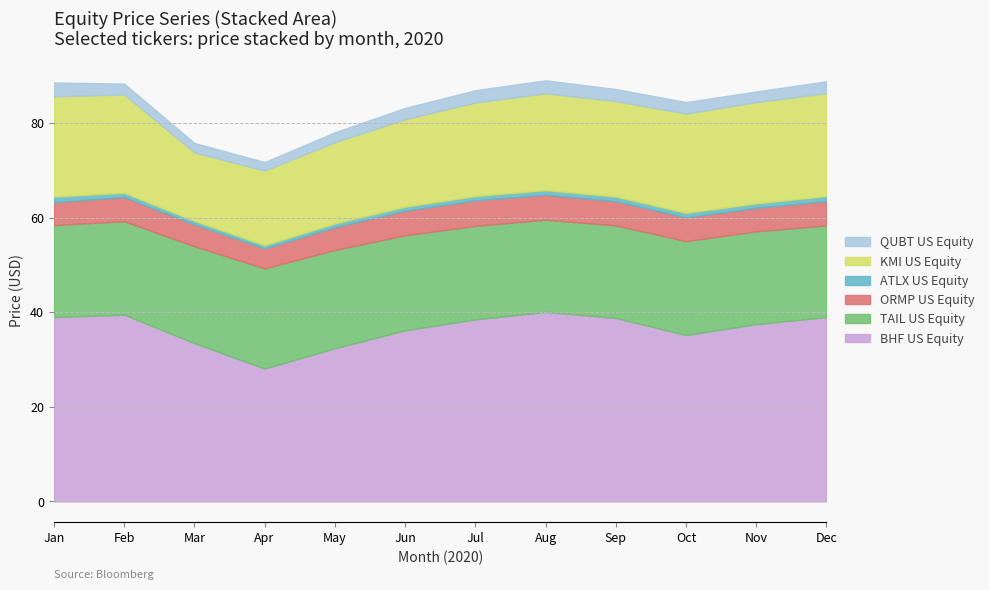

Between 2020-08-03 and 2020-12-01, which series saw the biggest shift?

KMI US Equity